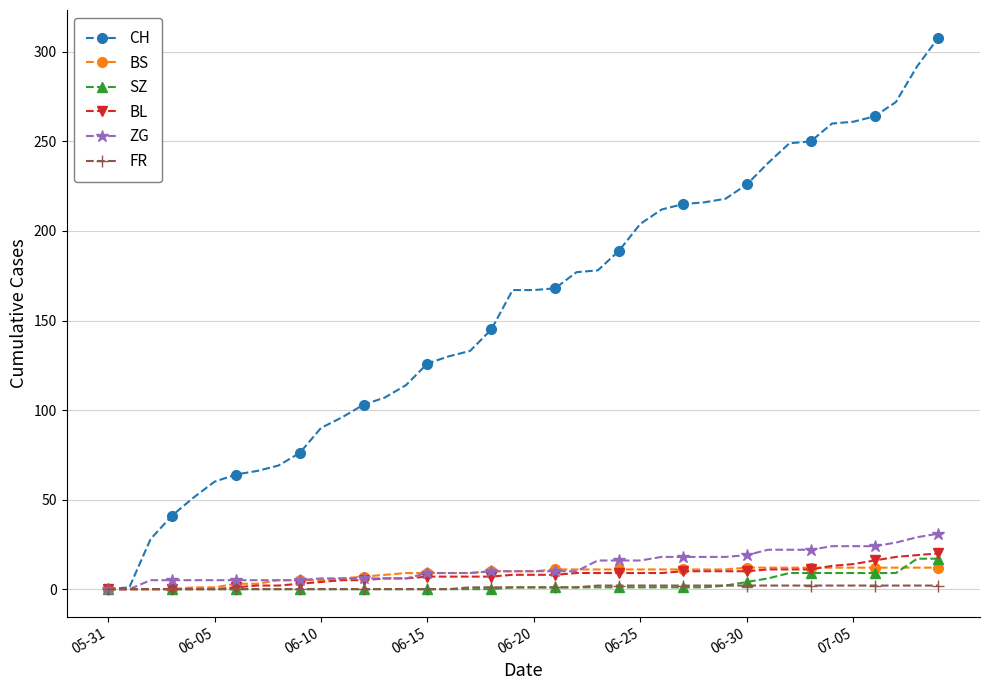

What is the greatest value displayed?

308